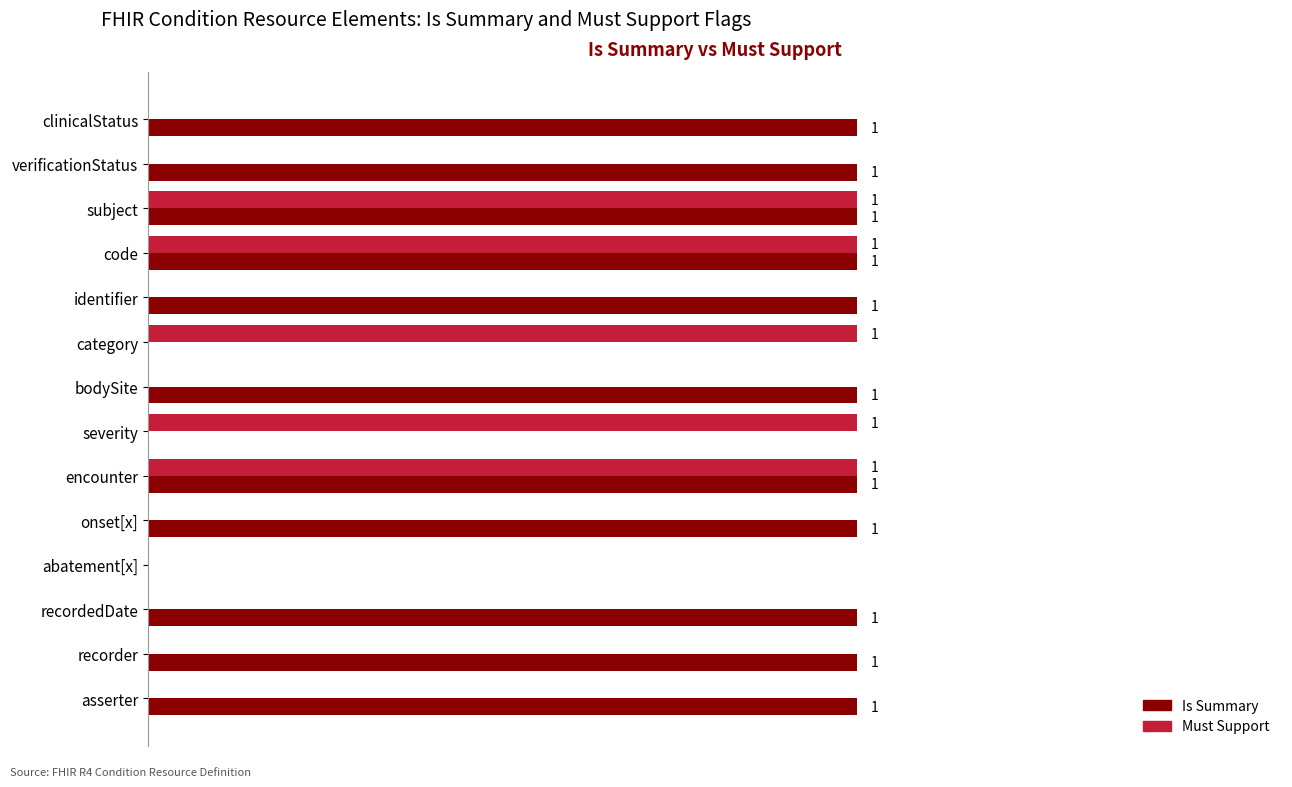

Between onset[x] and abatement[x], which series saw the biggest shift?

Is Summary